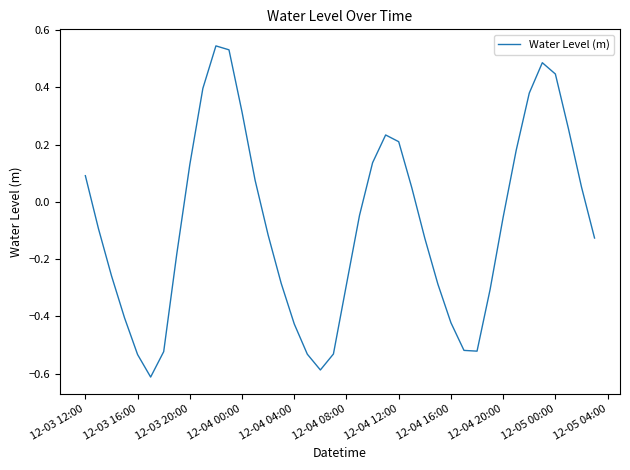

What is the difference between the maximum and minimum values?

1.2